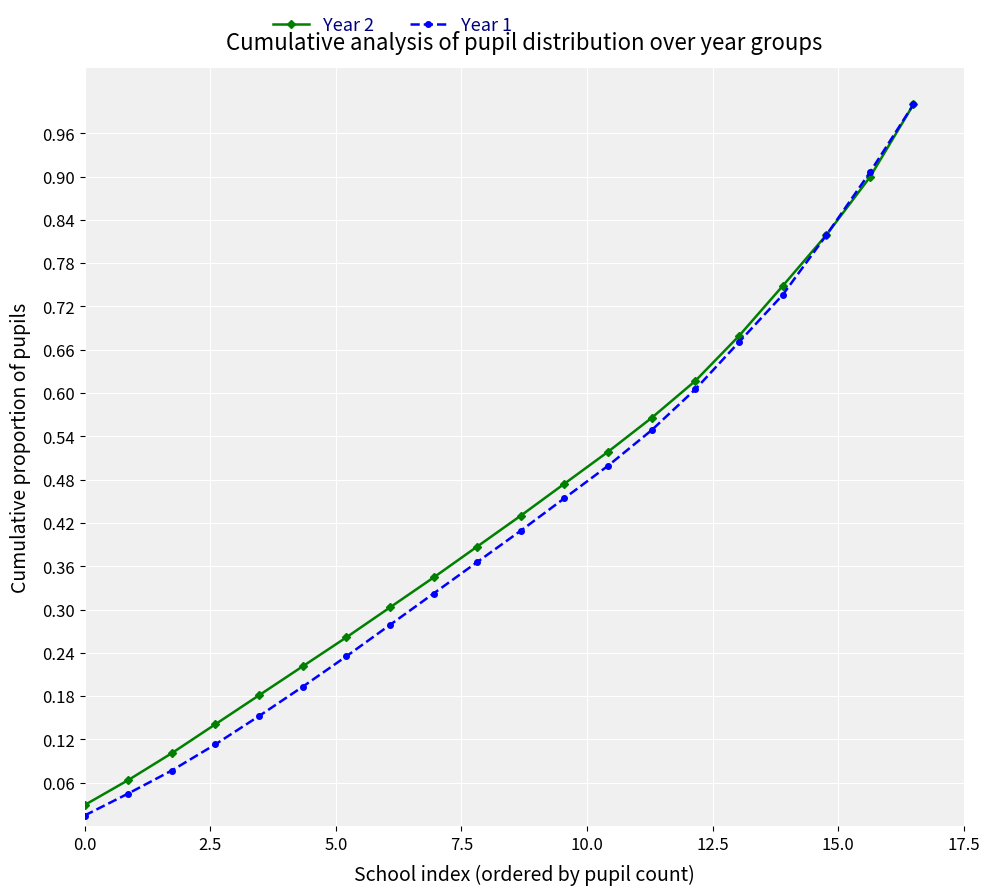

What is the value of the Year 2 point at the 20th from the left?

1.0